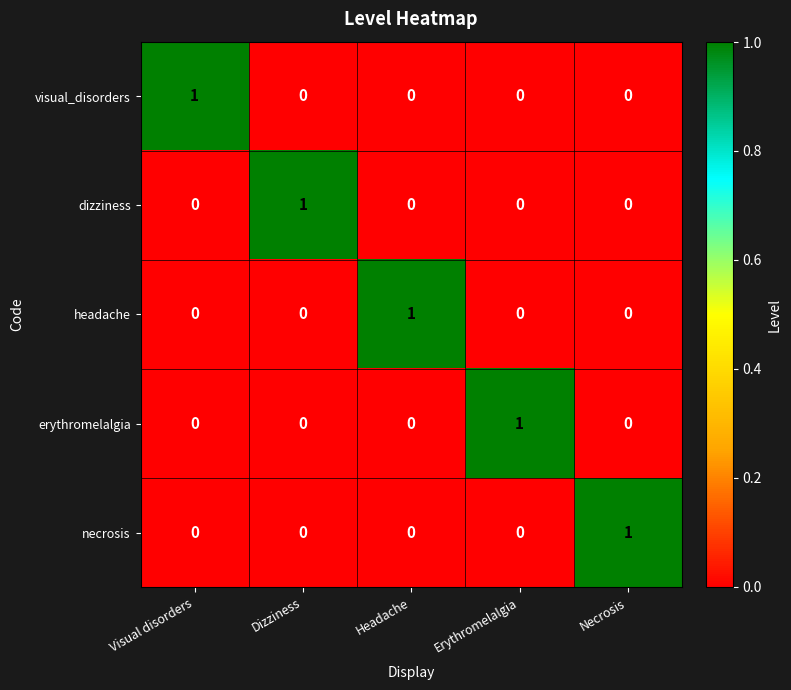

What is the difference between the highest and lowest values at Necrosis?

1